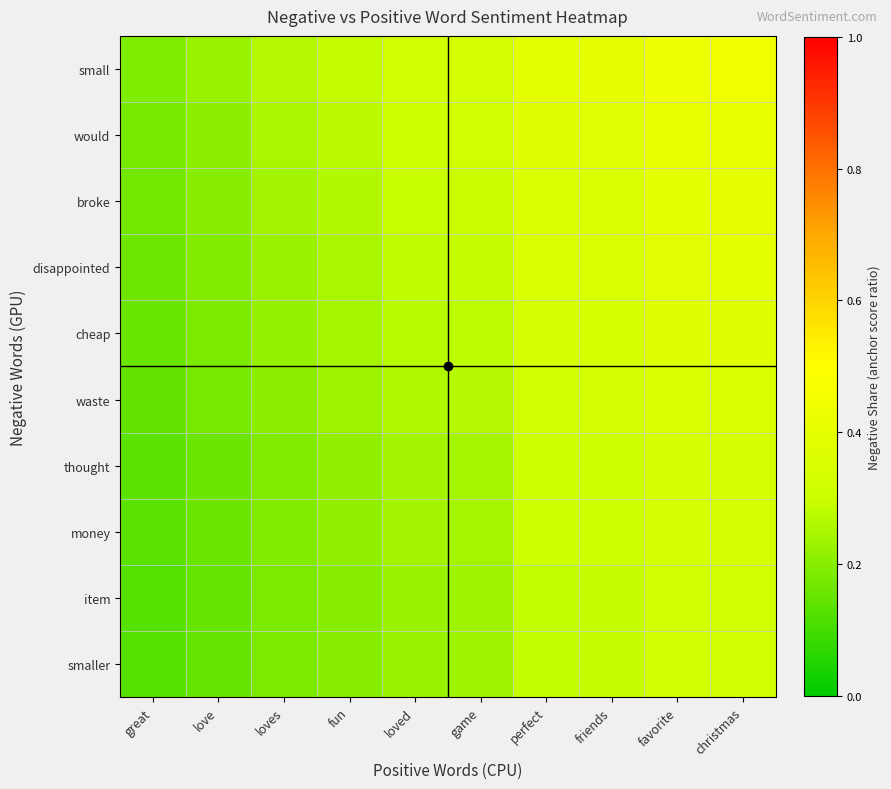

What is the difference between the highest and lowest values at great?

0.1